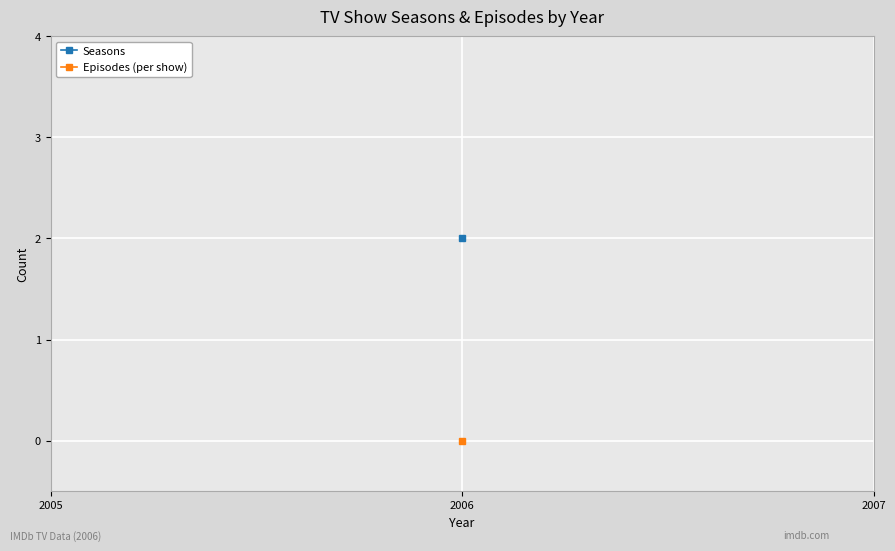

True or false: Seasons has more than 1 points higher than both neighbors.

False